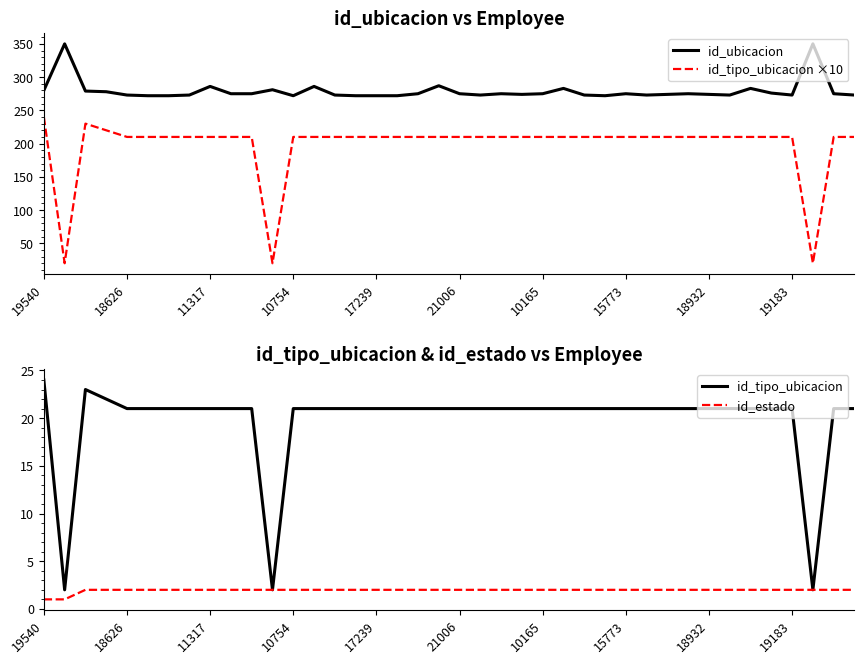

True or false: id_tipo_ubicacion ×10 and id_ubicacion intersect in this chart.

False